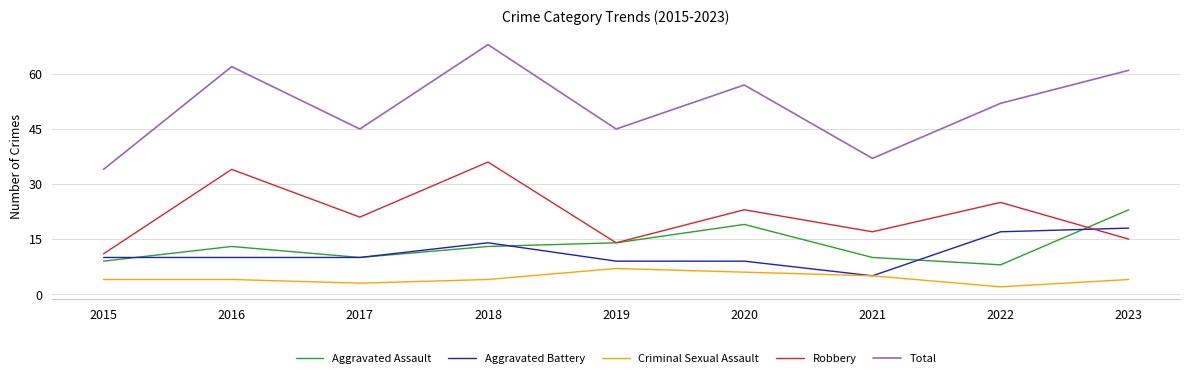

What is the sum of the Aggravated Battery values at 2021 and 2016?

15